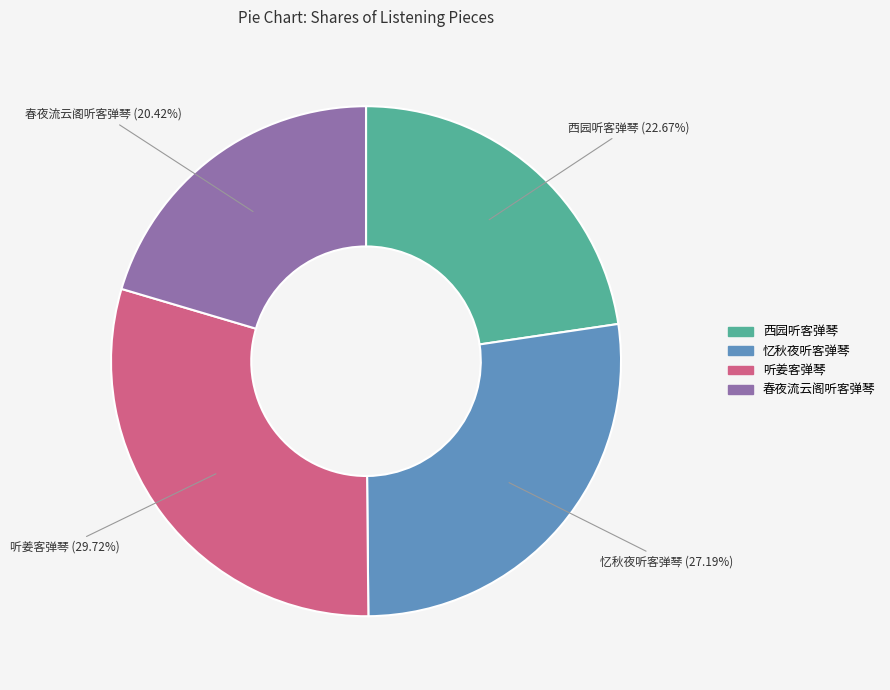

Rank the categories by value from highest to lowest.

听姜客弹琴, 忆秋夜听客弹琴, 西园听客弹琴, 春夜流云阁听客弹琴